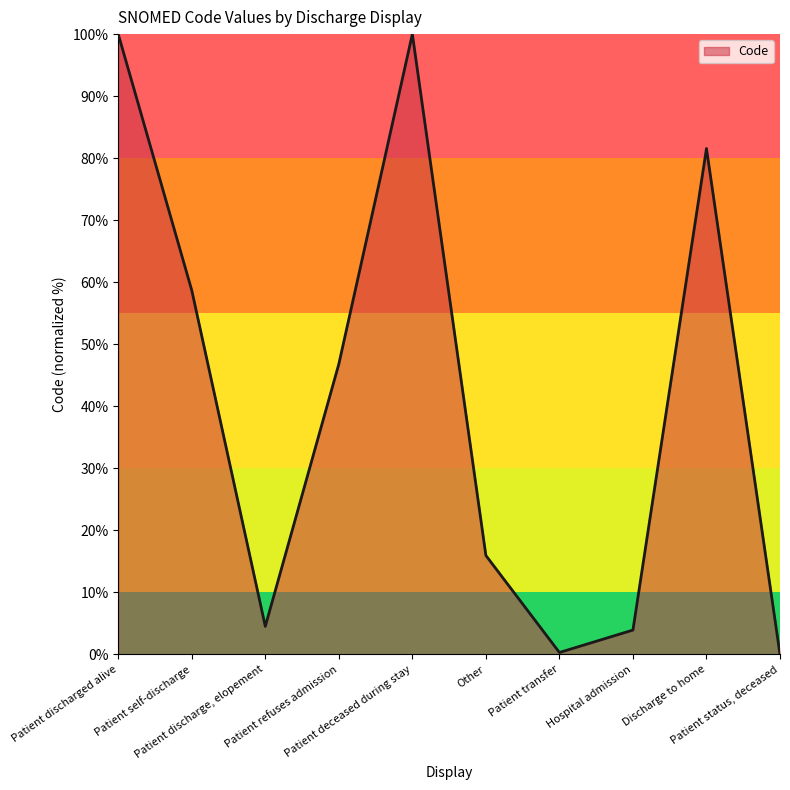

What is the greatest value displayed?

100.0